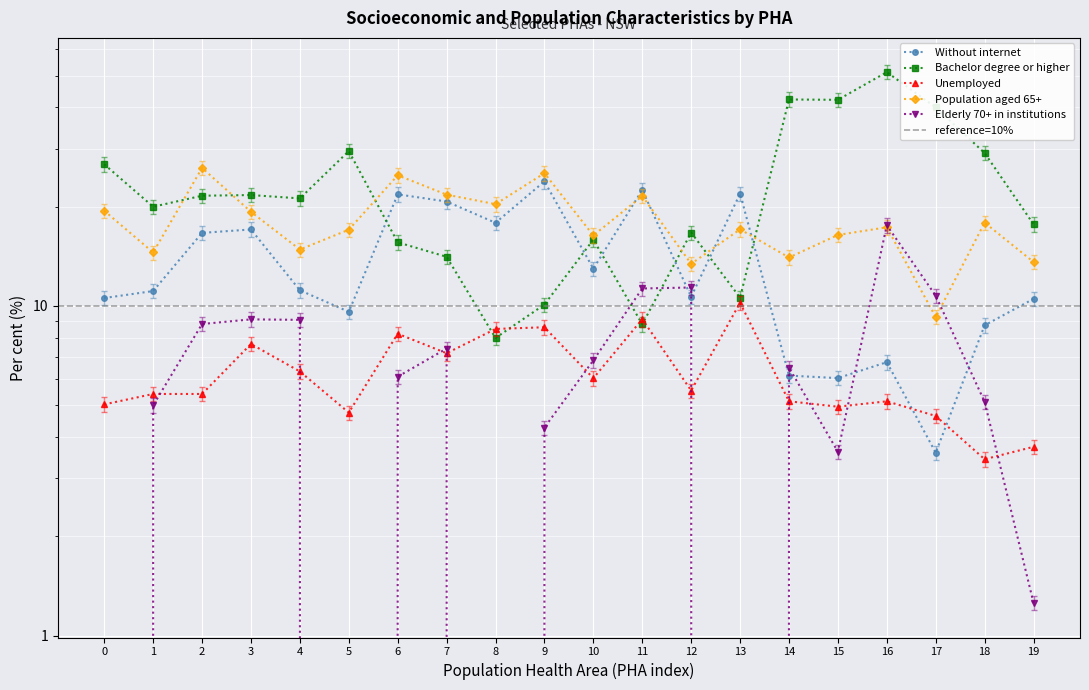

True or false: Unemployed has a value of 2.9 at 15.

False